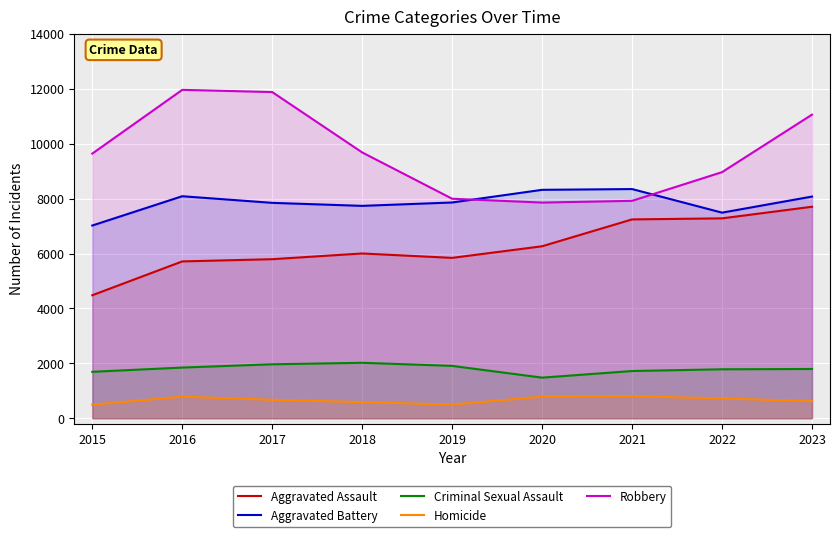

What is the average value of the Aggravated Assault series?

6257